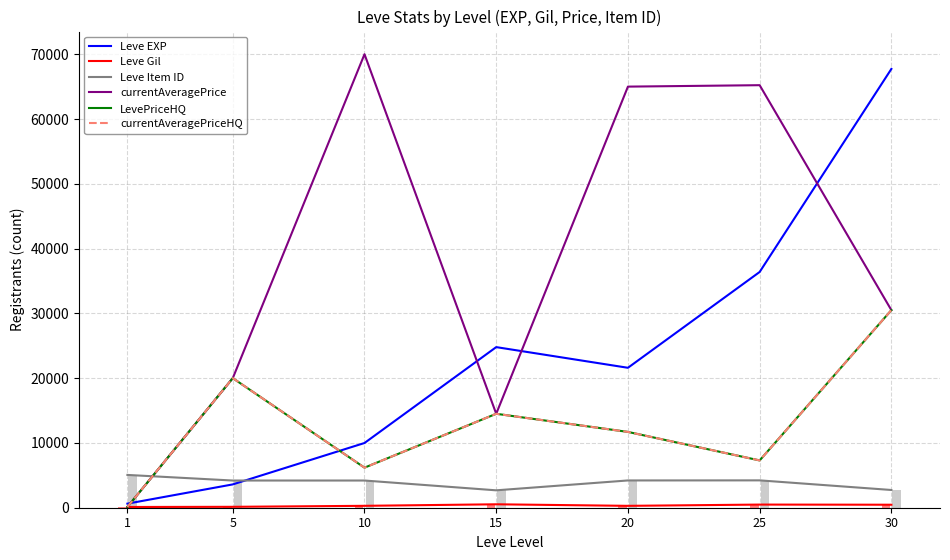

What is the difference between the highest and lowest values at 15?

24261.0